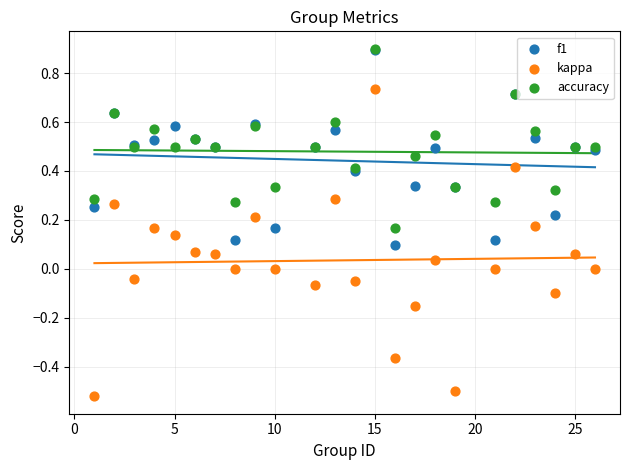

What are all the series names shown in the legend?

f1, kappa, accuracy